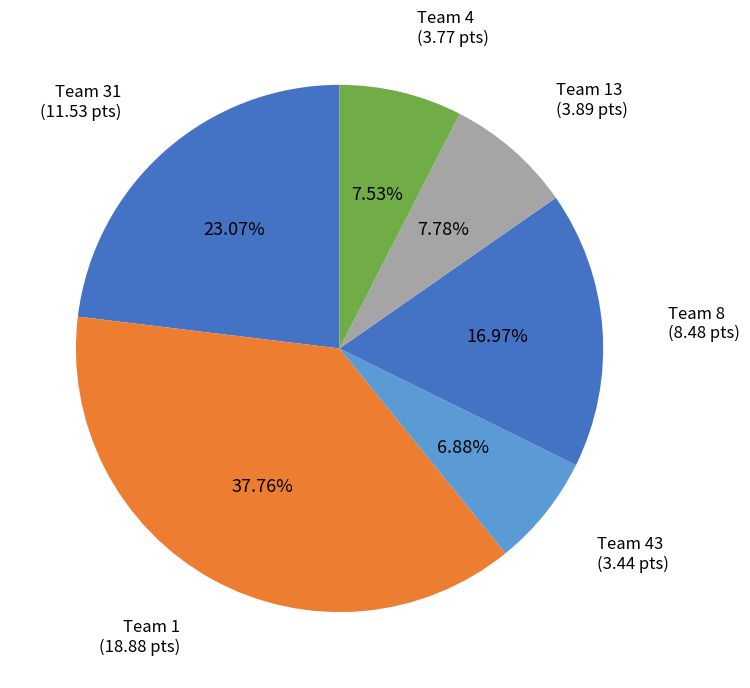

Is there a majority slice in this chart?

No